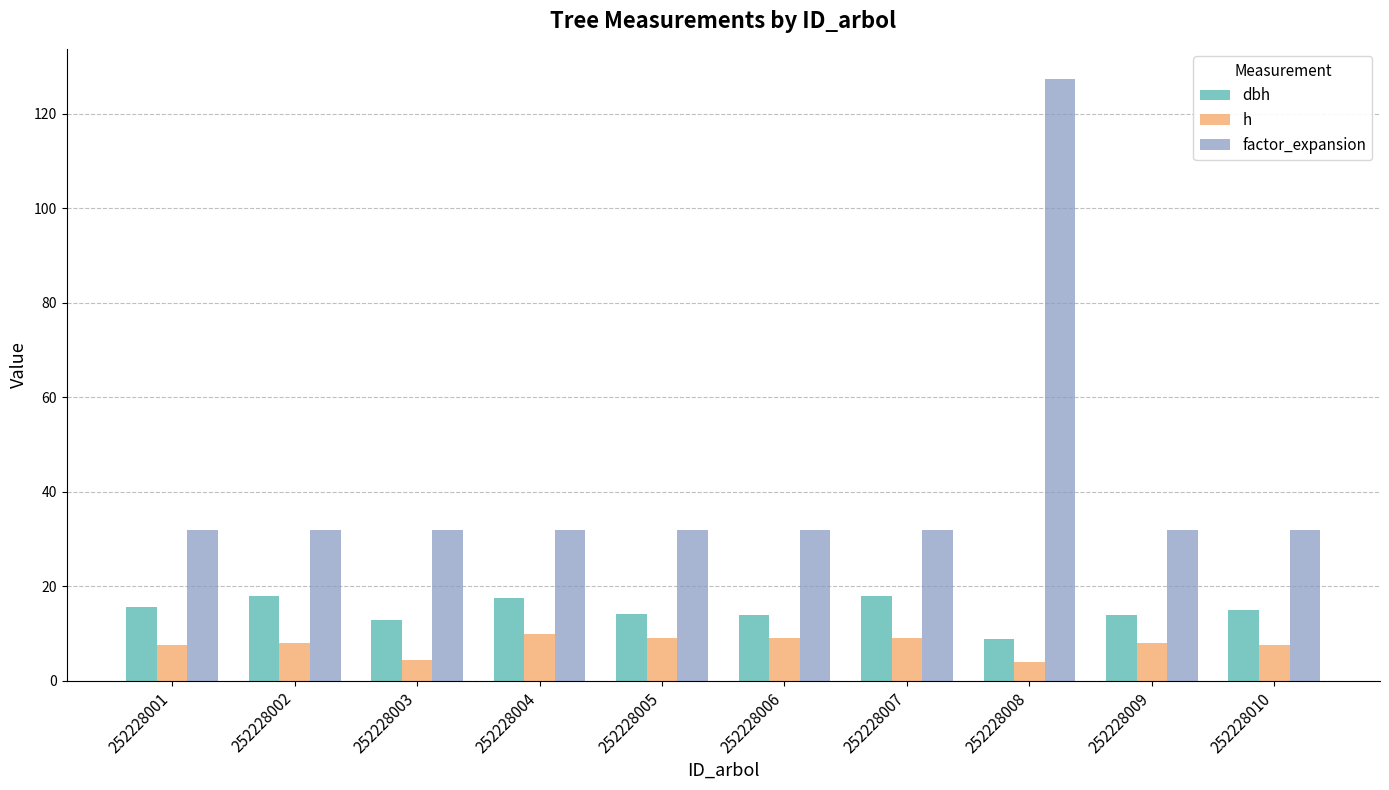

What value does the h series have at 252228007?

9.0